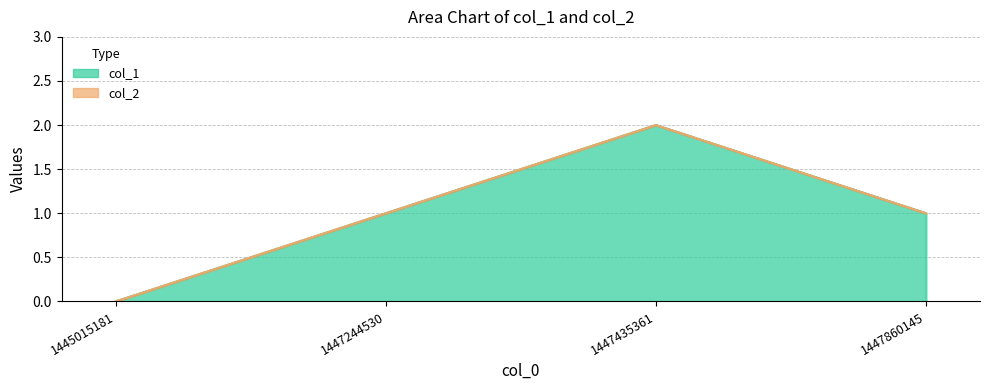

At which category does the chart reach its minimum across all series?

1445015181